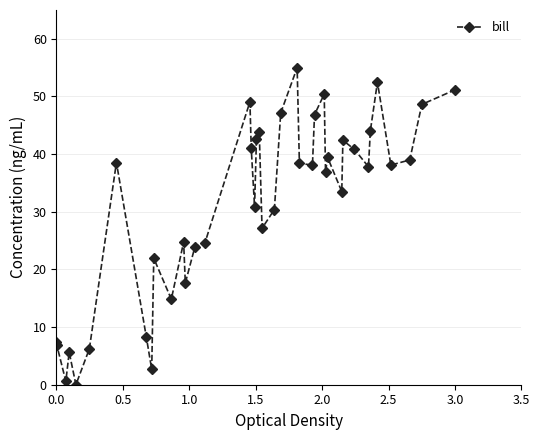

Does the chart display data point markers on the line(s)?

Yes